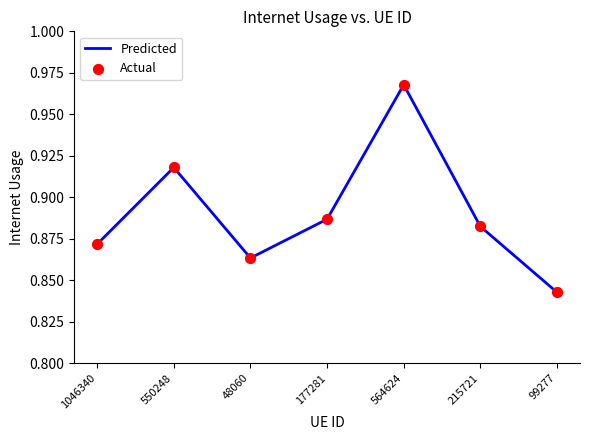

Count the values in the range 0 to 1.

7